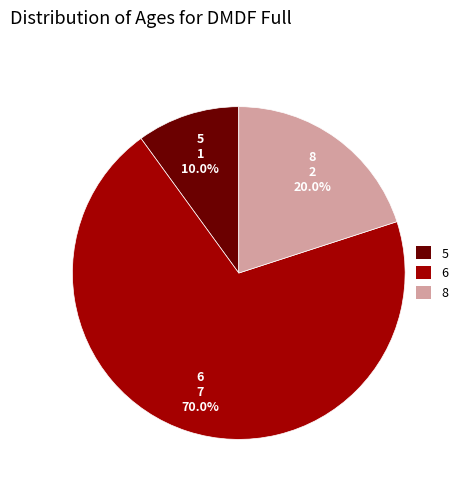

Between 5 and 8, which is larger?

8